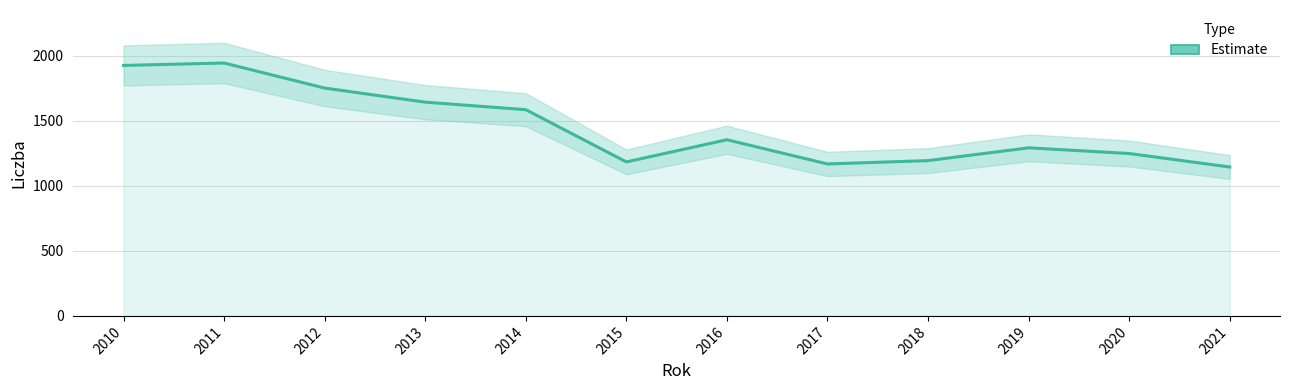

How many data points are less than 1355?

6